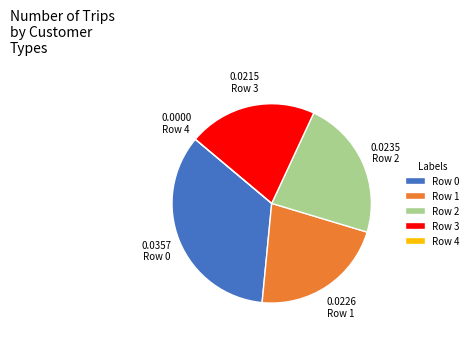

Does Row 3 represent more than half of the total?

No